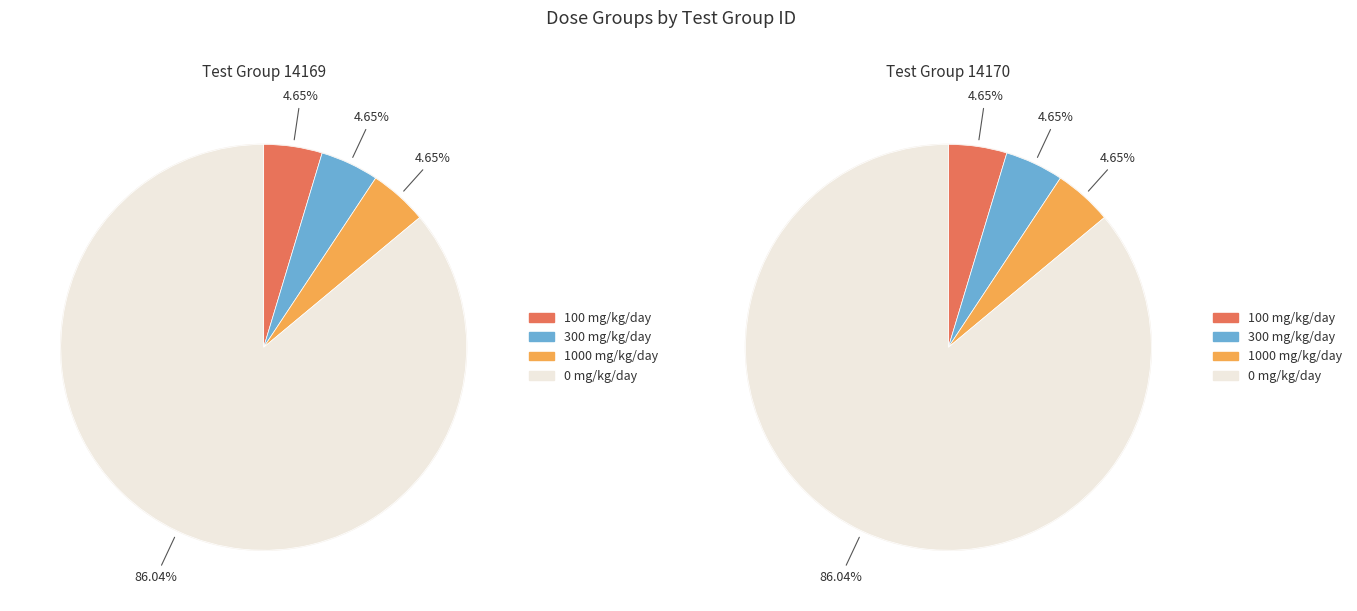

Is it true that 1000 mg/kg/day is 5% of the pie?

True